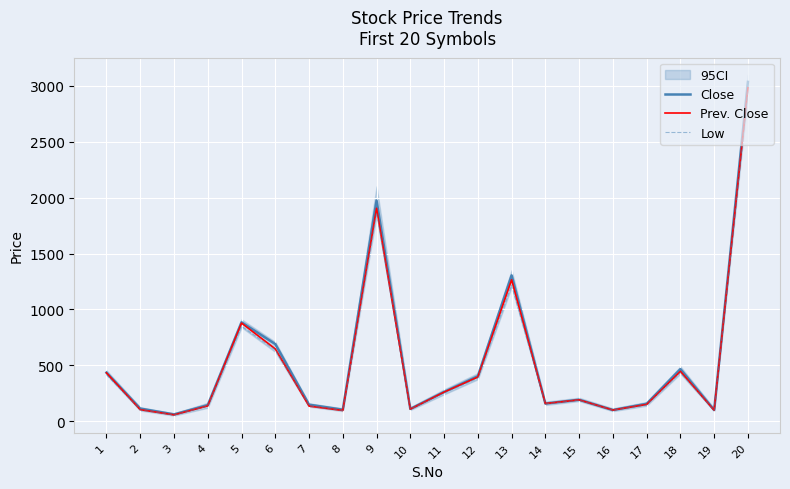

List the series in order of their overall mean, highest first.

Close, Prev. Close, Low